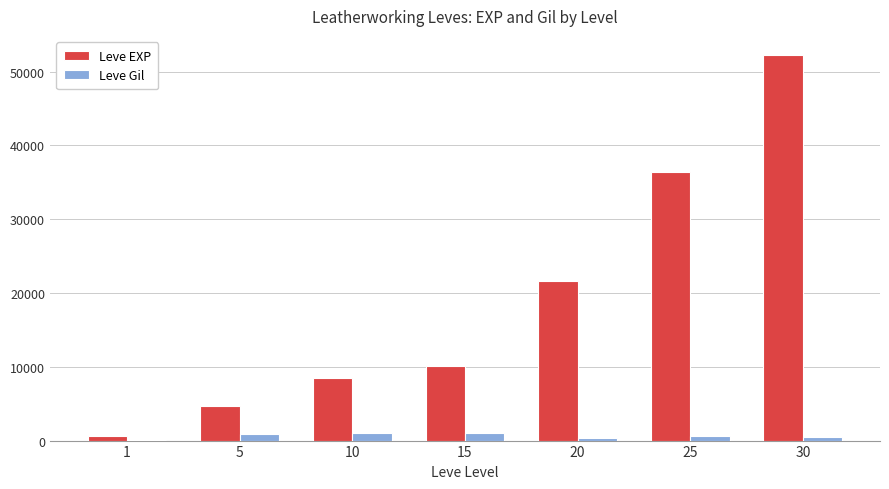

Is the value of Leve EXP at 5 greater than the value of Leve Gil at 20?

Yes